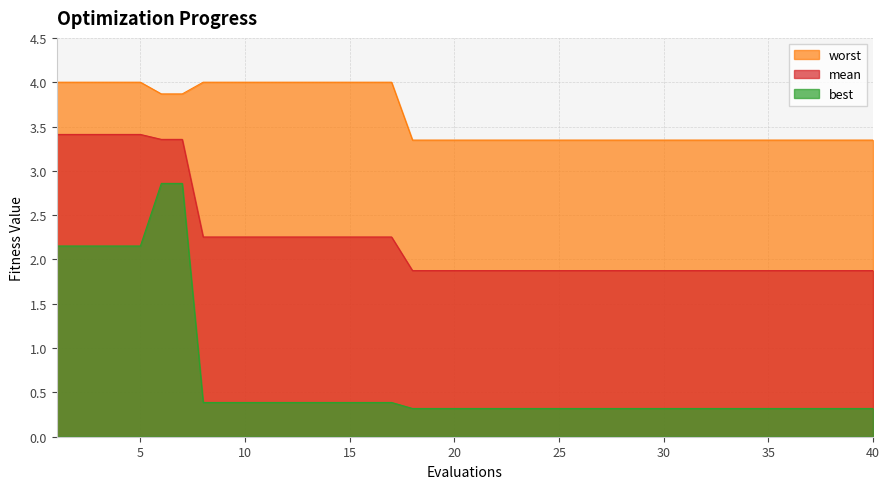

Reading left to right, transcribe all the data shown in this chart.

mean: 3.4	3.4	3.4	3.4	3.4	3.4	3.4	2.3	2.3	2.3	2.3	2.3	2.3	2.3	2.3	2.3	2.3	1.9	1.9	1.9	1.9	1.9	1.9	1.9	1.9	1.9	1.9	1.9	1.9	1.9	1.9	1.9	1.9	1.9	1.9	1.9	1.9	1.9	1.9	1.9
best: 2.2	2.2	2.2	2.2	2.2	2.9	2.9	0.4	0.4	0.4	0.4	0.4	0.4	0.4	0.4	0.4	0.4	0.3	0.3	0.3	0.3	0.3	0.3	0.3	0.3	0.3	0.3	0.3	0.3	0.3	0.3	0.3	0.3	0.3	0.3	0.3	0.3	0.3	0.3	0.3
worst: 4.0	4.0	4.0	4.0	4.0	3.9	3.9	4.0	4.0	4.0	4.0	4.0	4.0	4.0	4.0	4.0	4.0	3.3	3.3	3.3	3.3	3.3	3.3	3.3	3.3	3.3	3.3	3.3	3.3	3.3	3.3	3.3	3.3	3.3	3.3	3.3	3.3	3.3	3.3	3.3